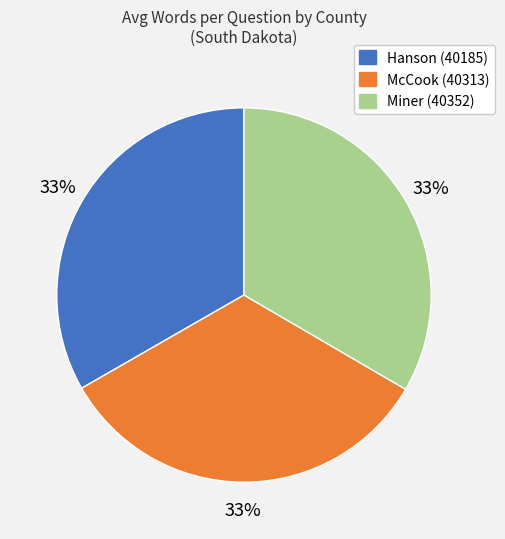

To the nearest percent, what is the average slice percentage?

33%